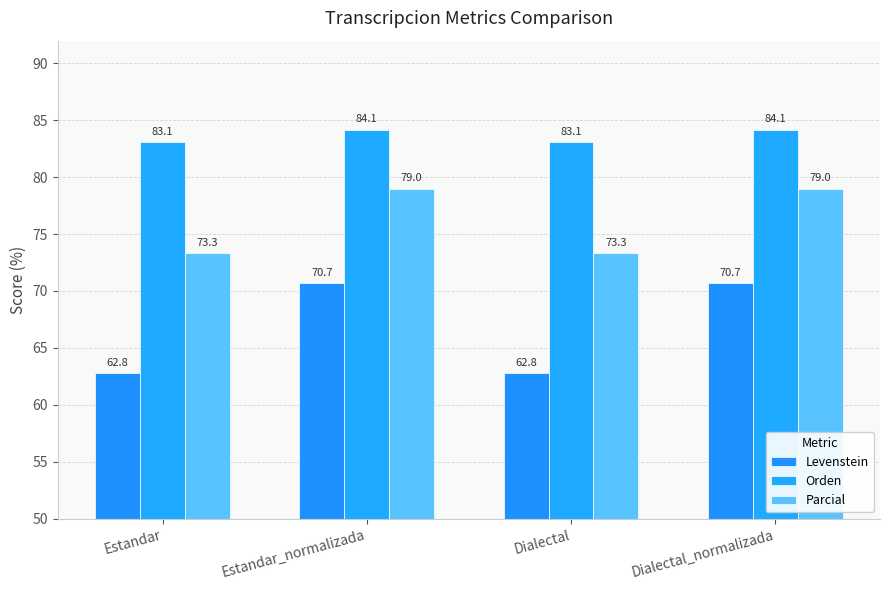

Reading left to right, transcribe all the data shown in this chart.

Levenstein: Estandar=62.8	Estandar_normalizada=70.7	Dialectal=62.8	Dialectal_normalizada=70.7
Orden: Estandar=83.1	Estandar_normalizada=84.1	Dialectal=83.1	Dialectal_normalizada=84.1
Parcial: Estandar=73.3	Estandar_normalizada=79.0	Dialectal=73.3	Dialectal_normalizada=79.0